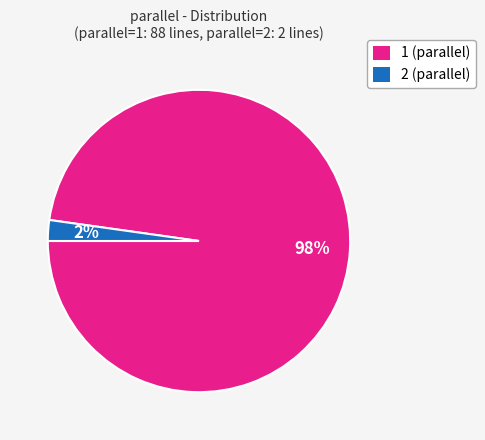

To the nearest percent, what portion does 2 represent?

2%